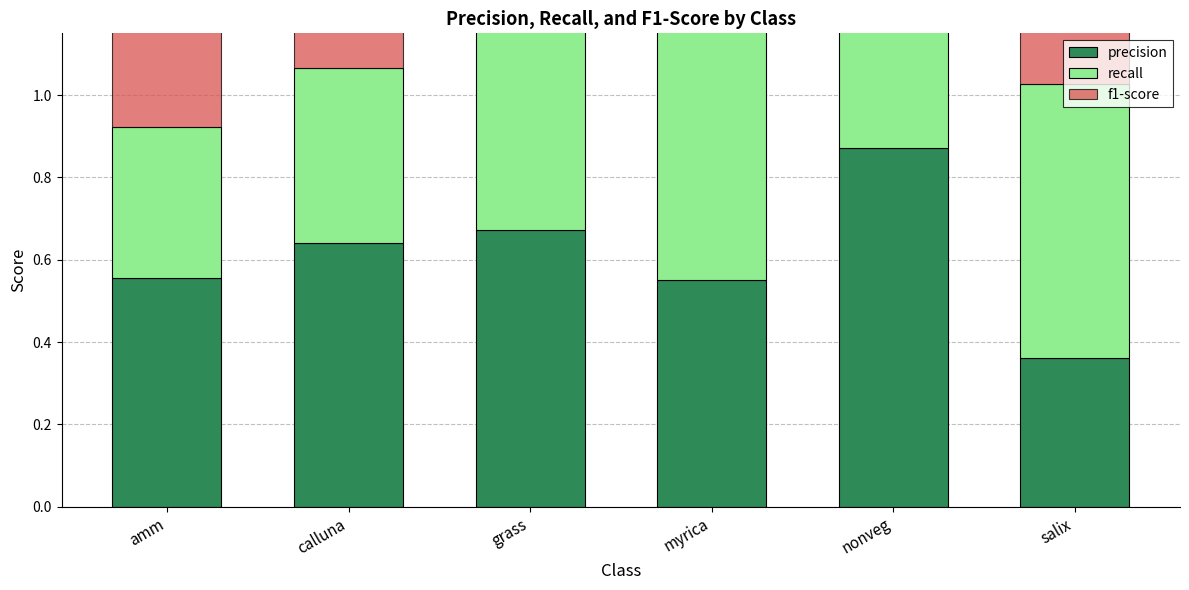

What is the value of the f1-score bar at the 3rd from the left?

0.8